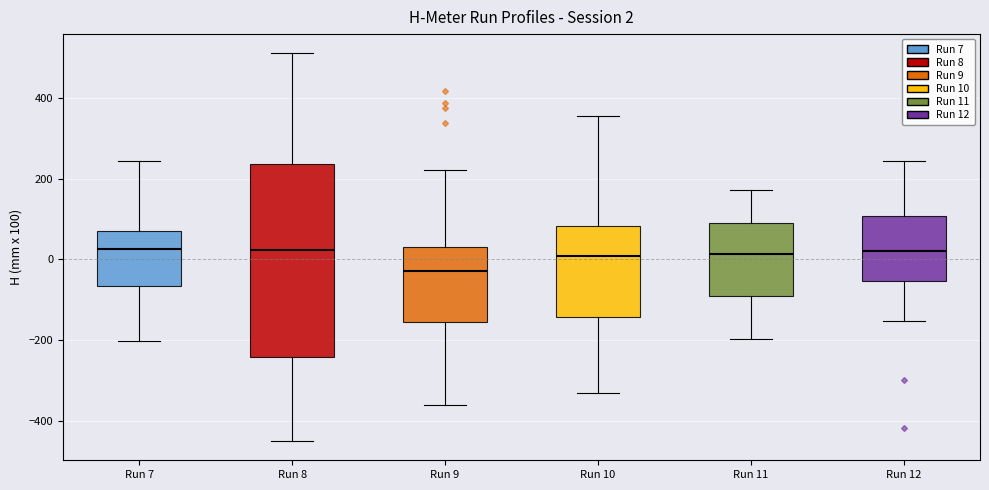

Which box's median line is the lowest?

Run 9